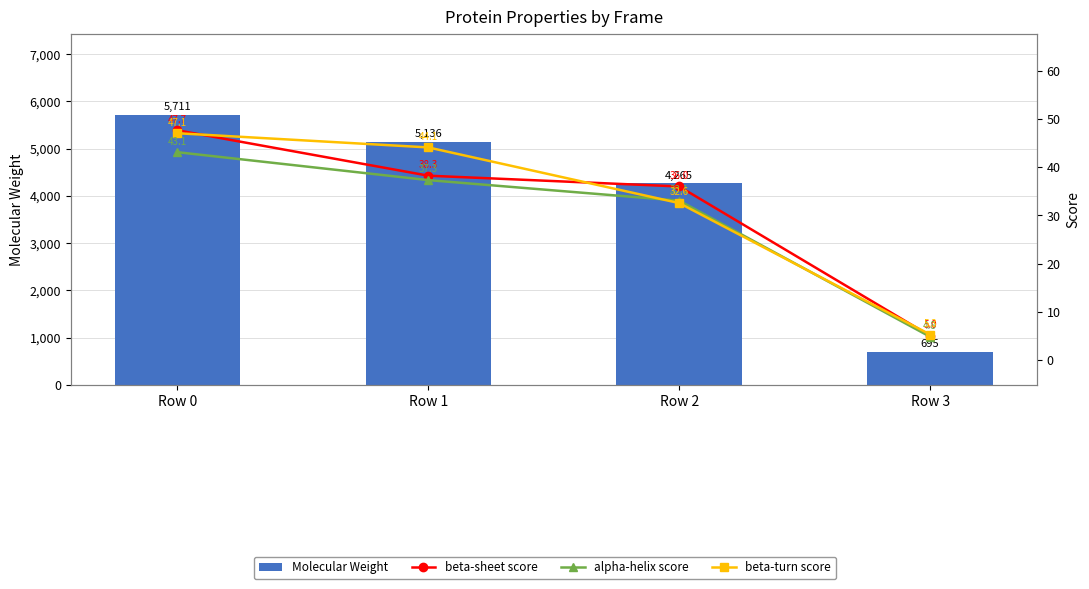

What are all the series names shown in the legend?

Molecular Weight, beta-sheet score, alpha-helix score, beta-turn score